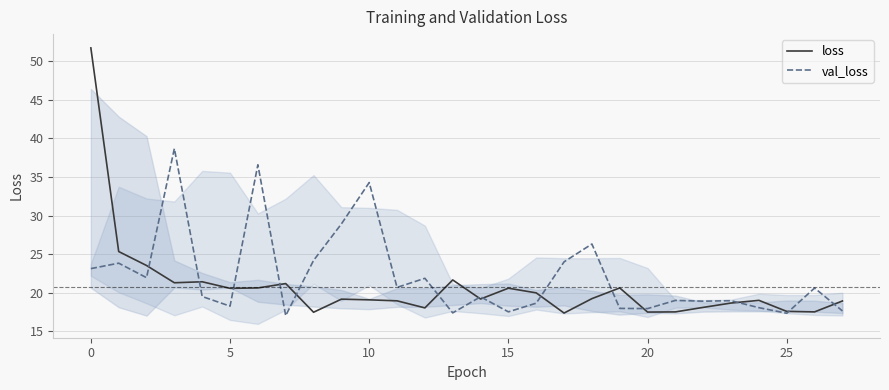

How many intersections are there between loss and val_loss?

14